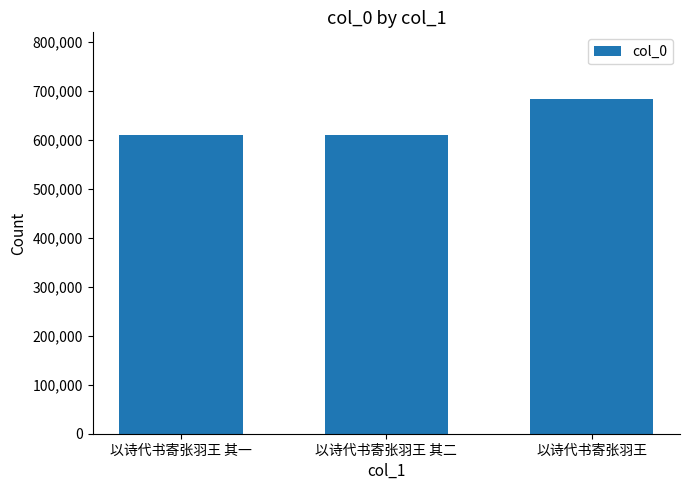

What is the difference between the maximum and minimum values?

73804